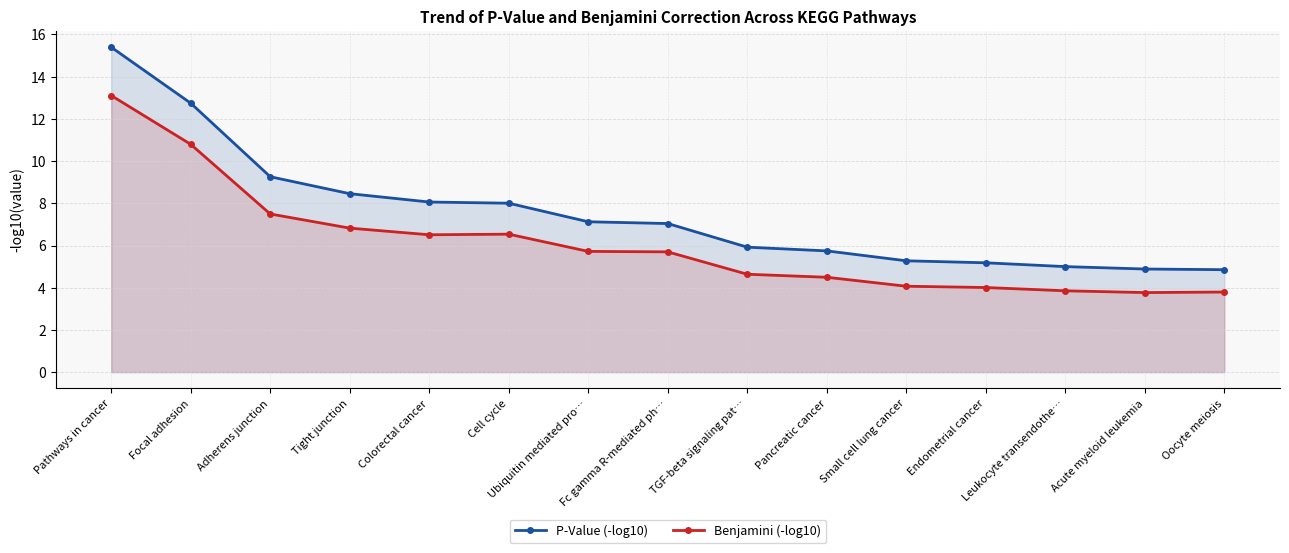

Which series has the largest total across all categories?

P-Value (-log10)